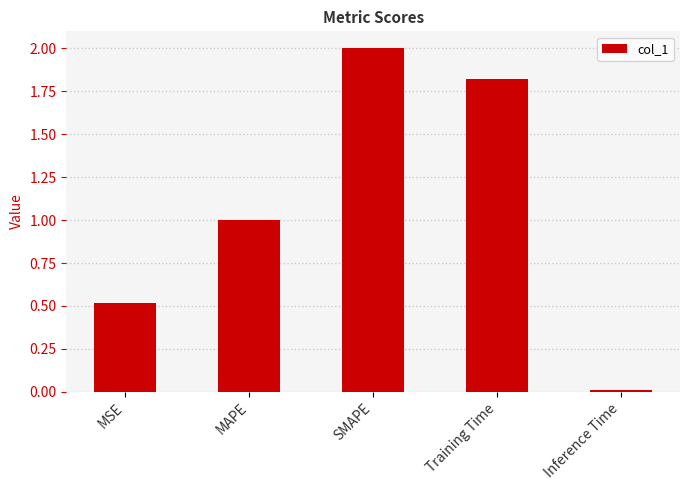

List the labels in order of value, largest first.

SMAPE, Training Time, MAPE, MSE, Inference Time